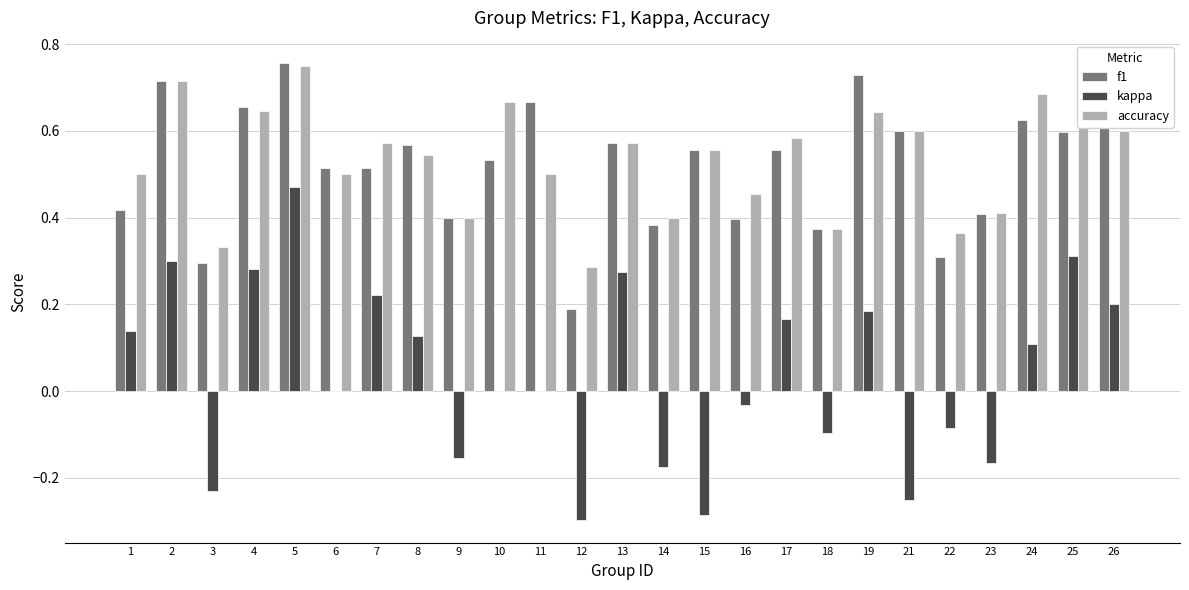

What are all the series names shown in the legend?

f1, kappa, accuracy